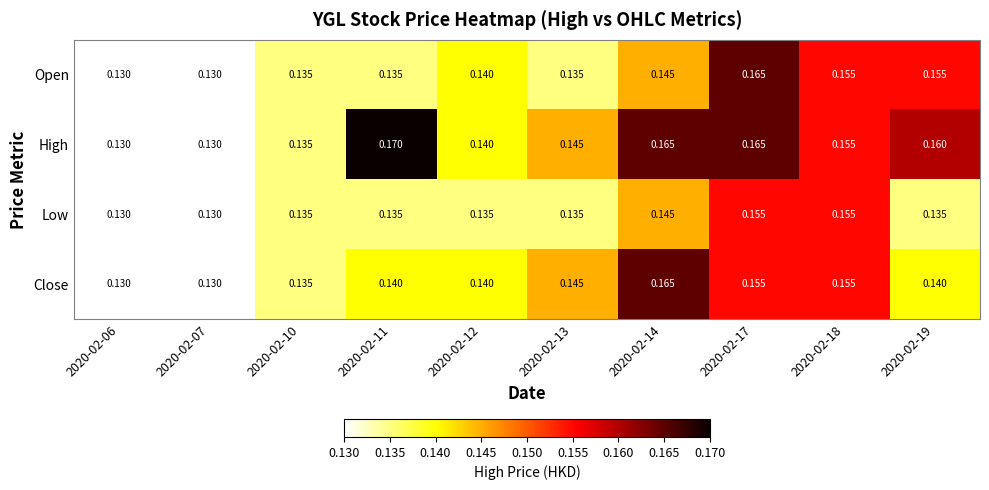

Which series has the largest range (max minus min)?

High